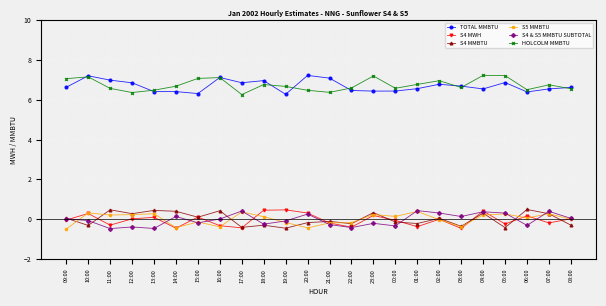

What is the total value across all series at 17:00?

13.0